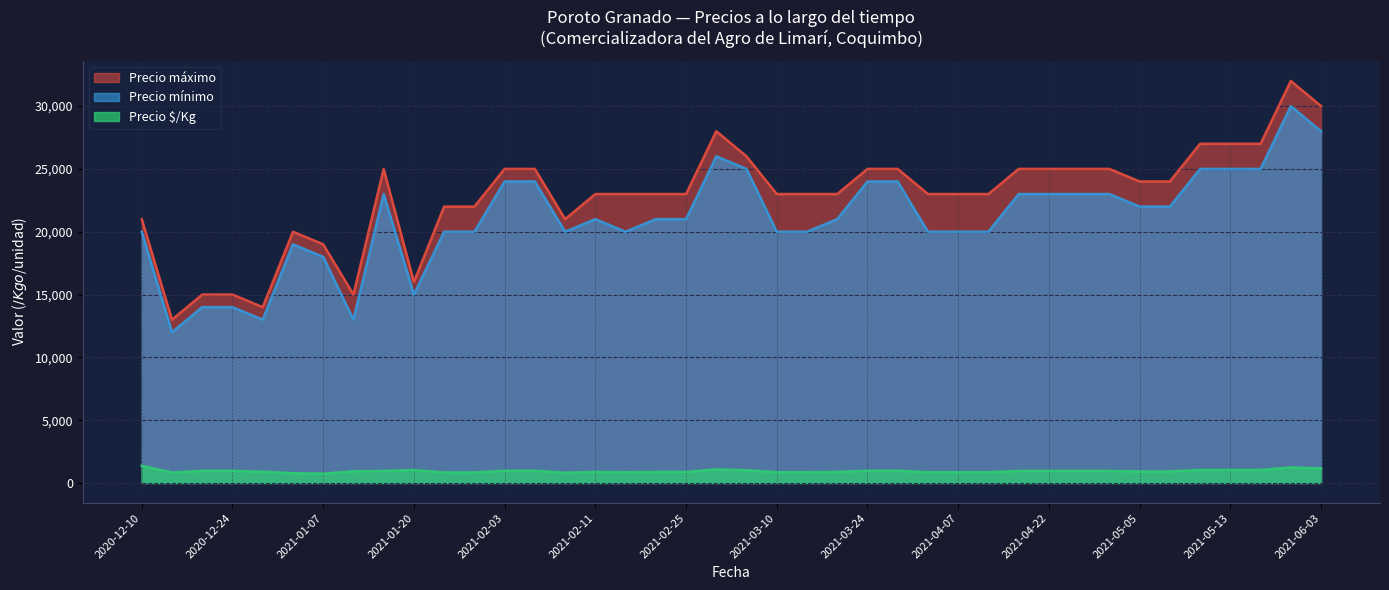

What is the total value across all series at 2021-06-03?

59160